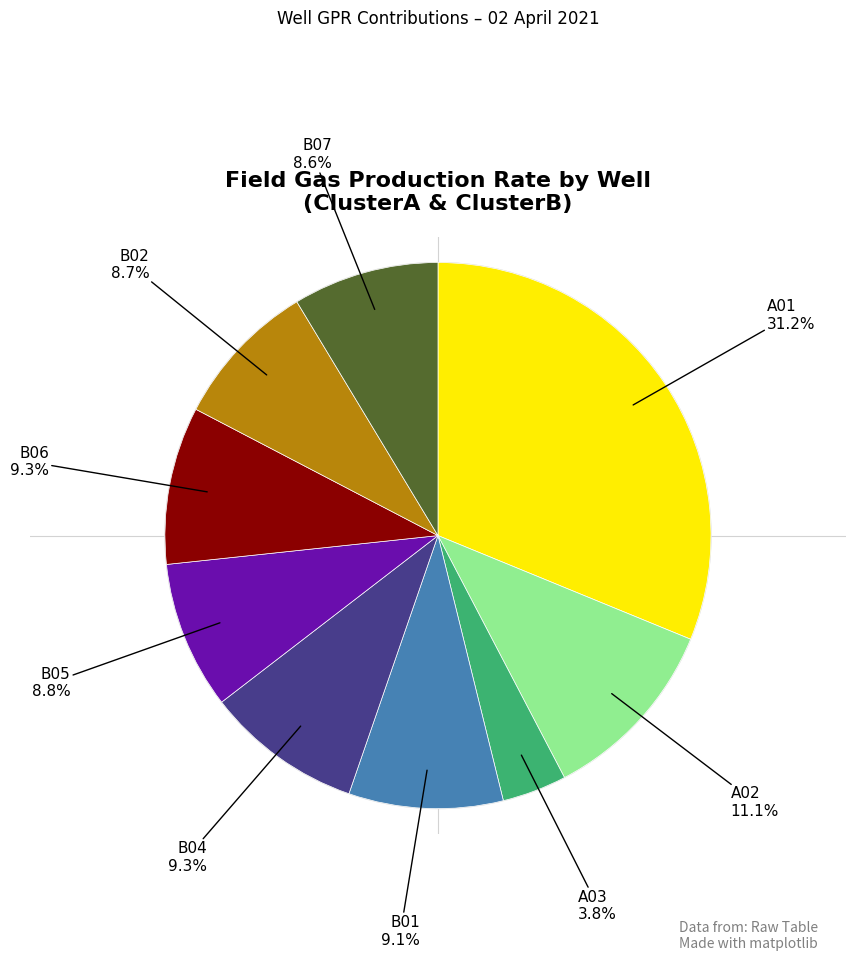

Does any single category account for the majority?

No